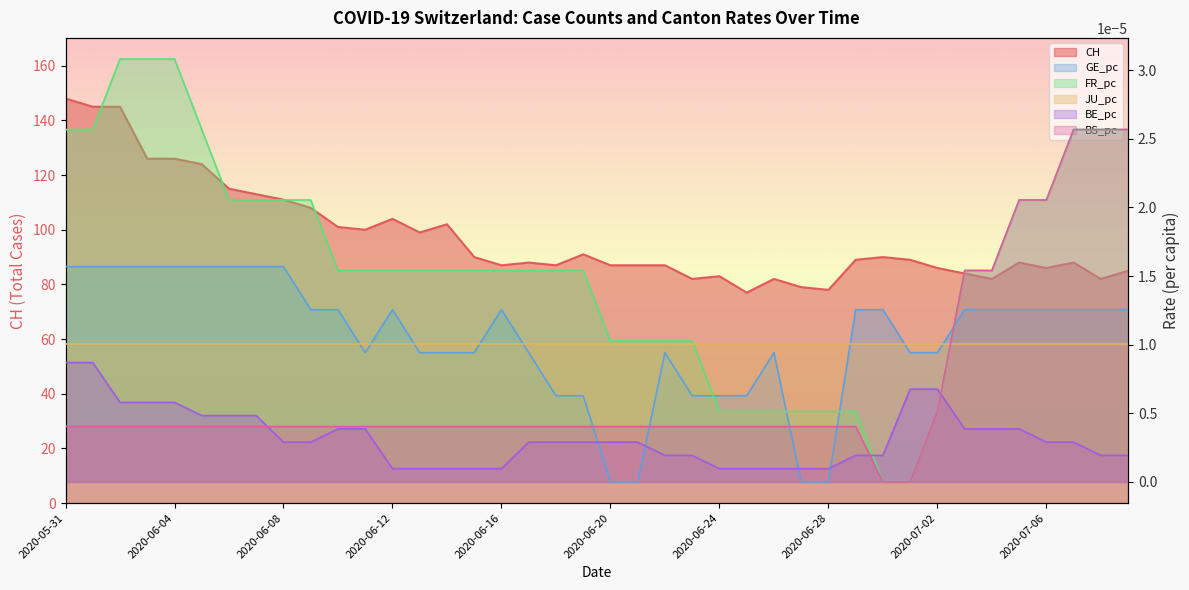

Which has a higher value, 2020-06-30 or 2020-07-06?

2020-06-30